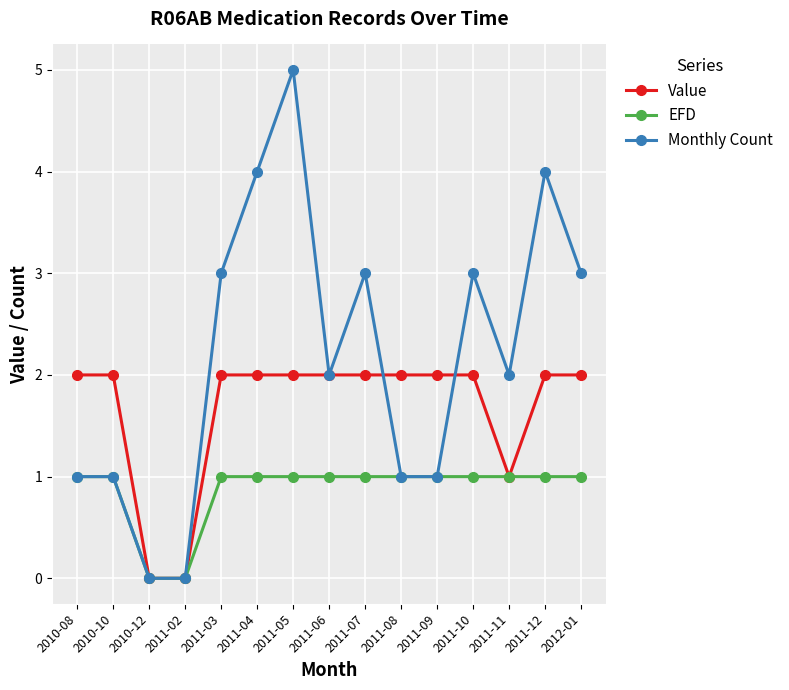

List the series in order of their peak value, lowest first.

EFD, Value, Monthly Count